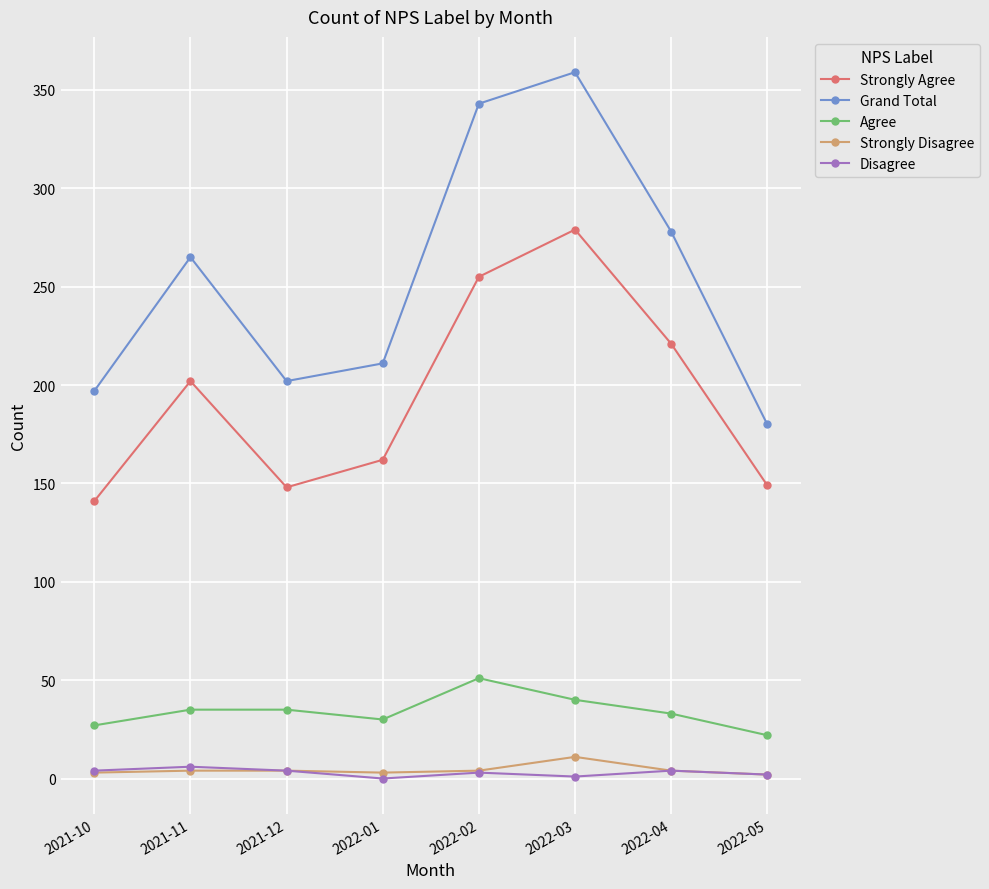

The Strongly Disagree series shows 4 at 2021-12. True or false?

True